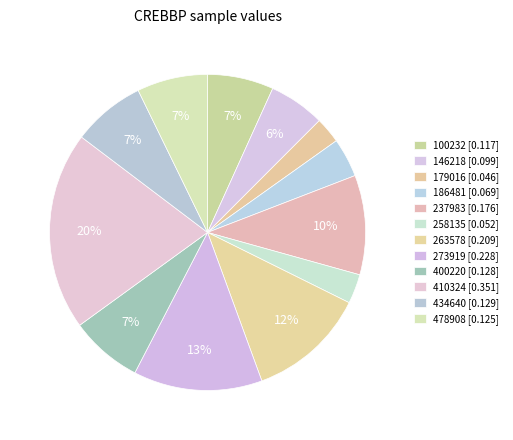

Does 258135 account for over 50% of the chart?

No